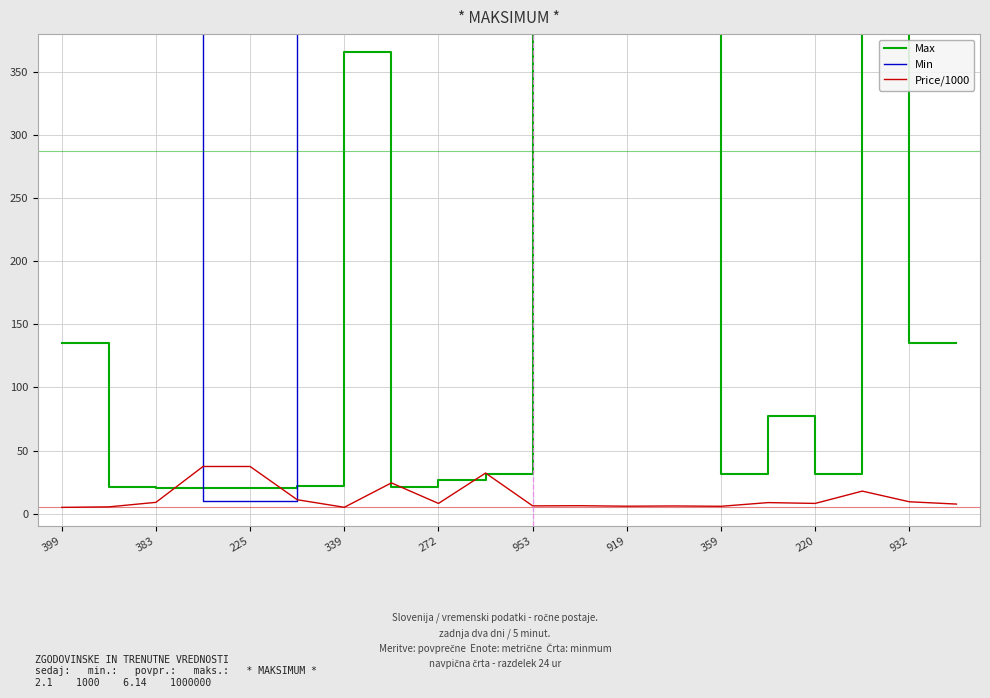

What is the minimum value for Price/1000?

5.0